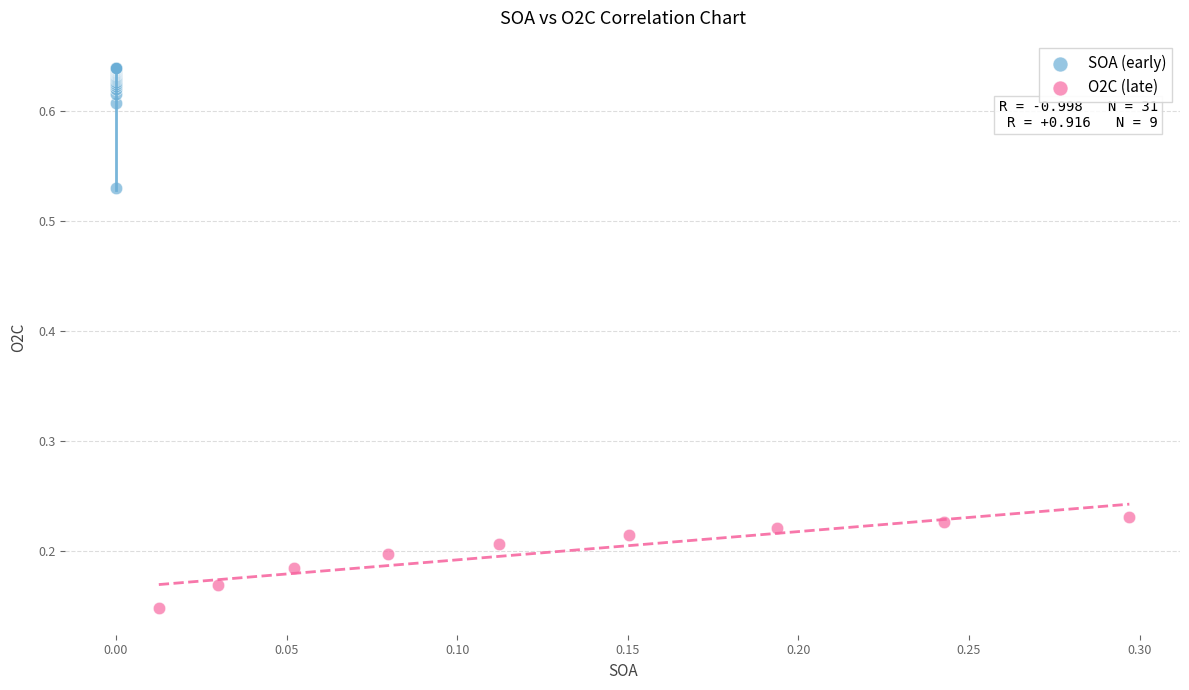

Which series contains the highest Y value?

SOA (early)